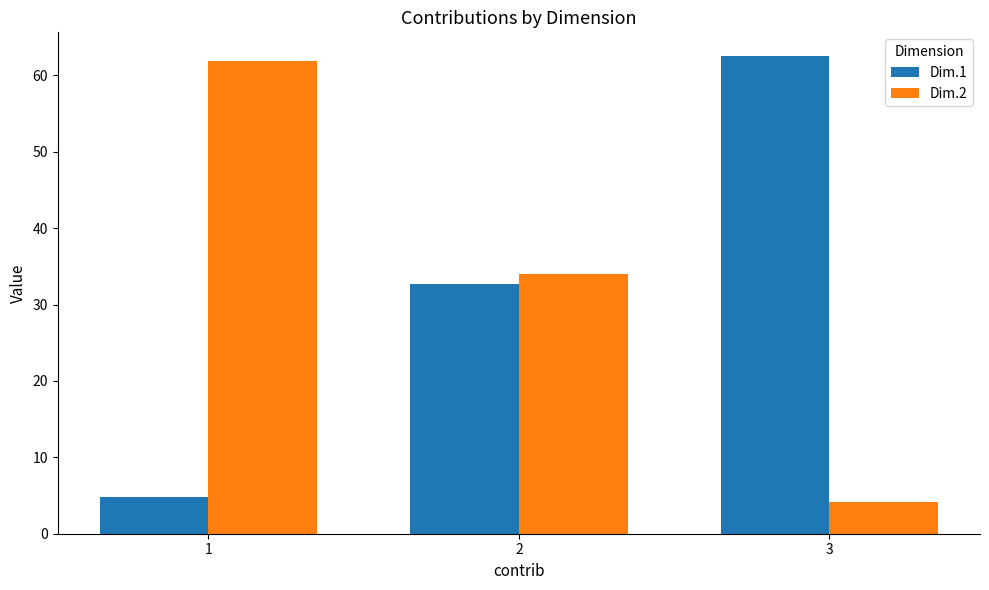

How many bars are there in total?

6